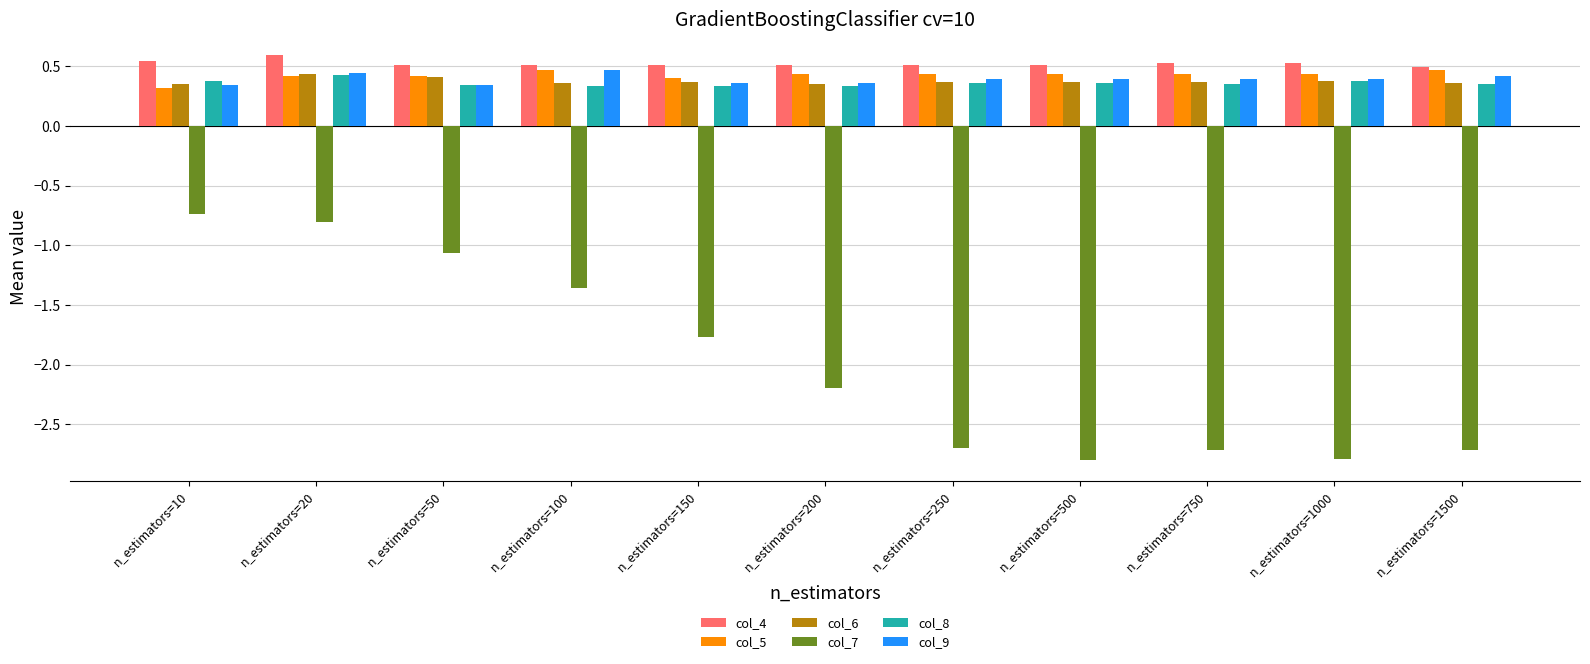

How many categories are shown in the chart?

11